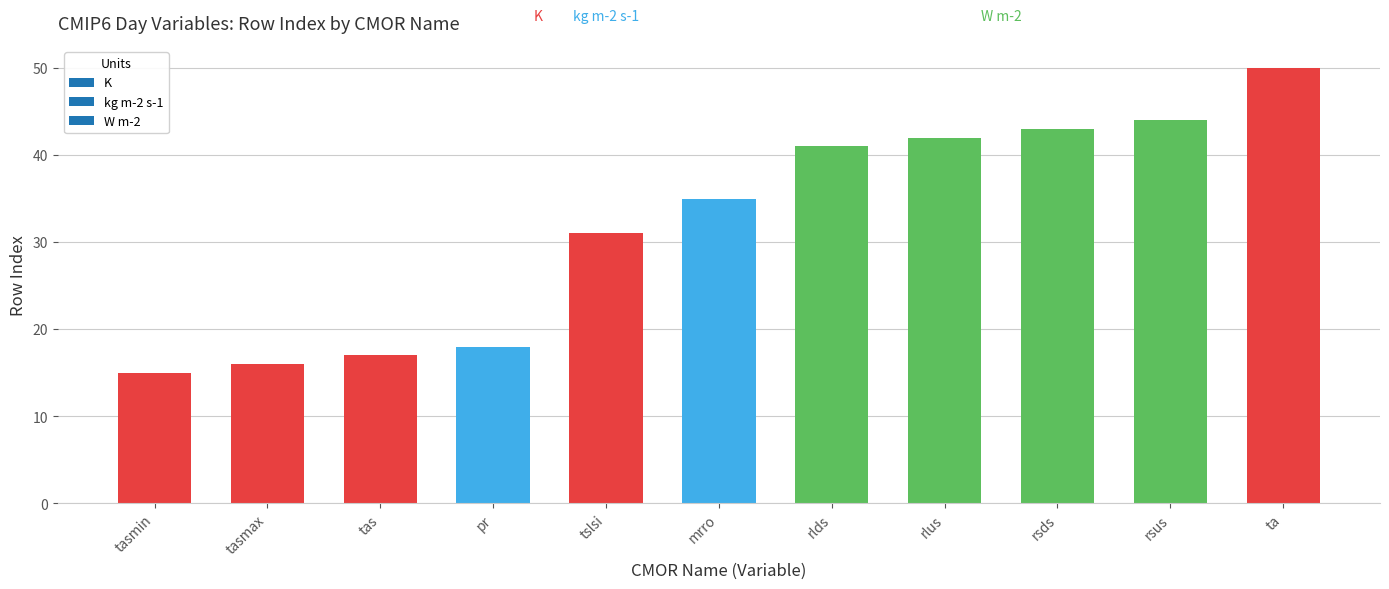

What is the greatest value displayed?

50